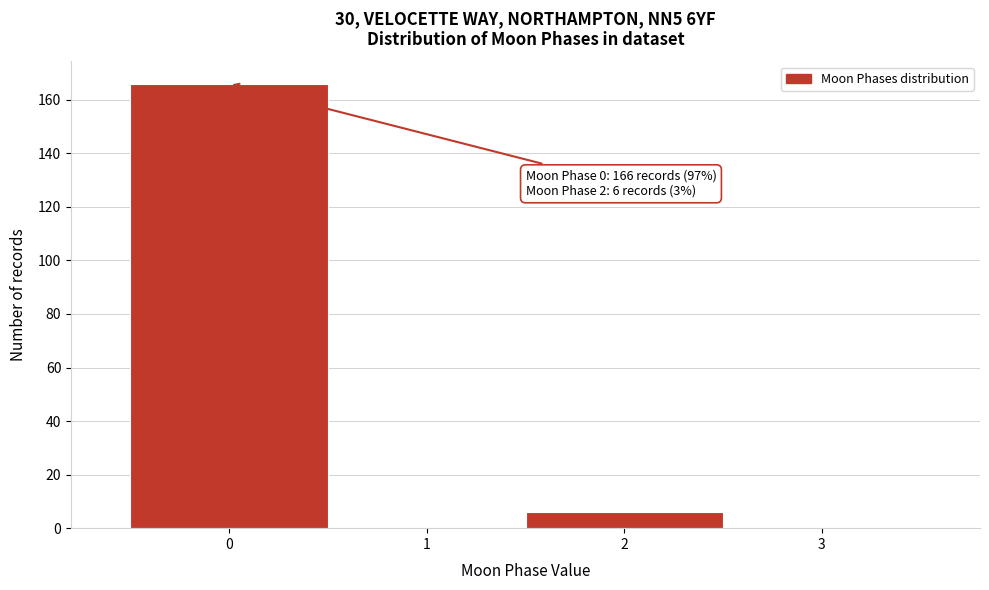

Which range on the x-axis has the tallest bar?

-0.5 to 0.5